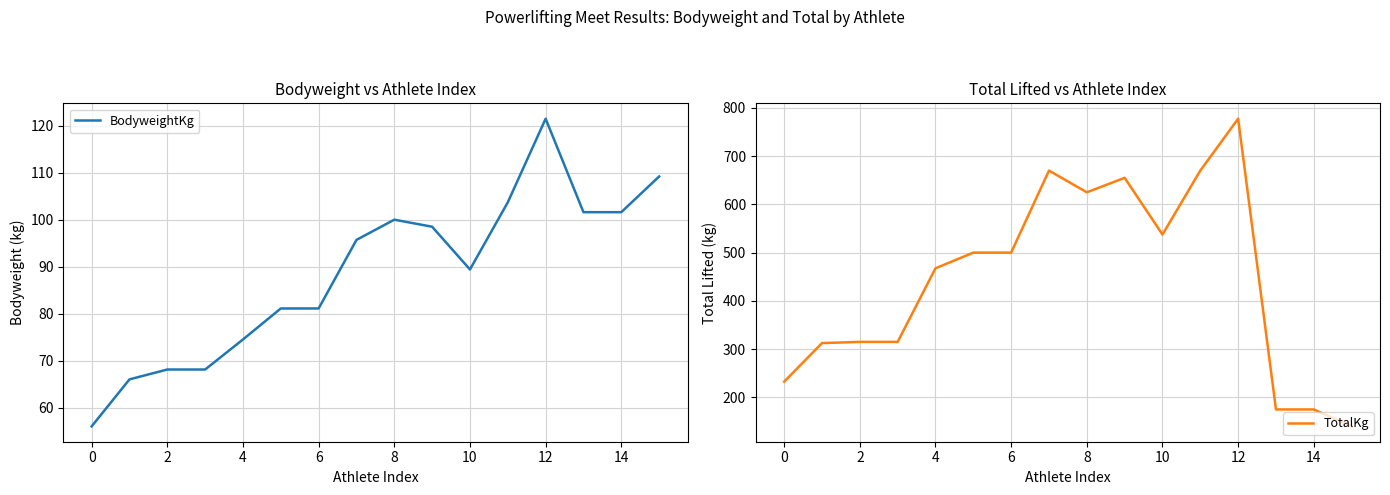

How many series are shown in this chart?

2